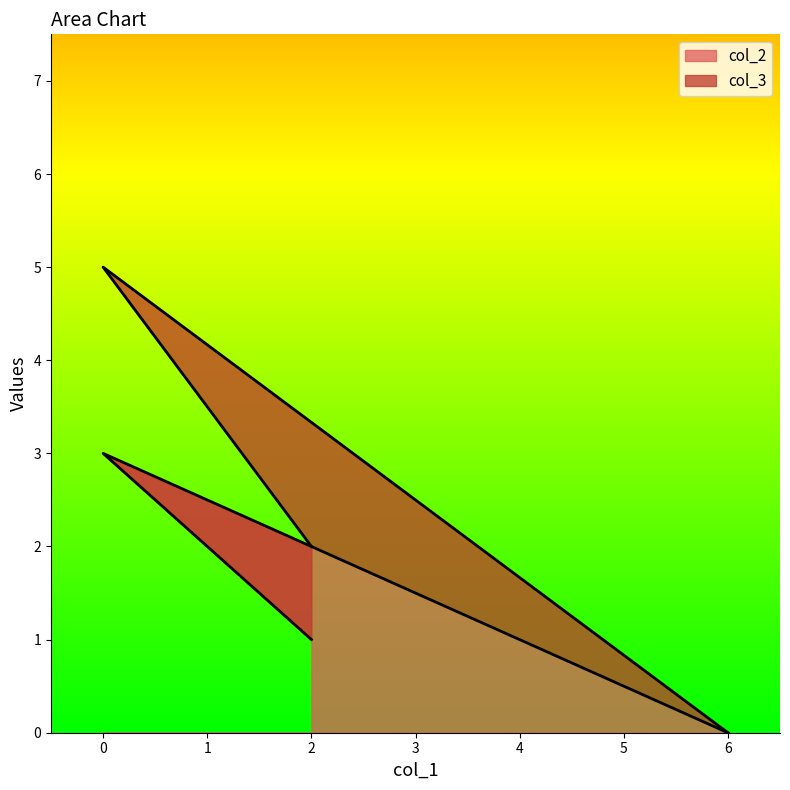

The value of col_2 at 2 is 1. True or false?

True